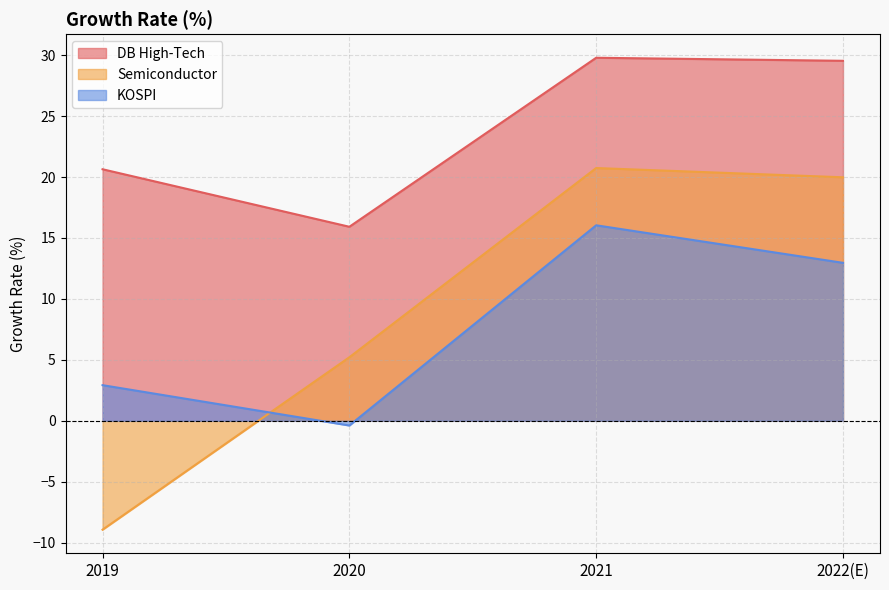

True or false: DB High-Tech and Semiconductor cross at least once.

False